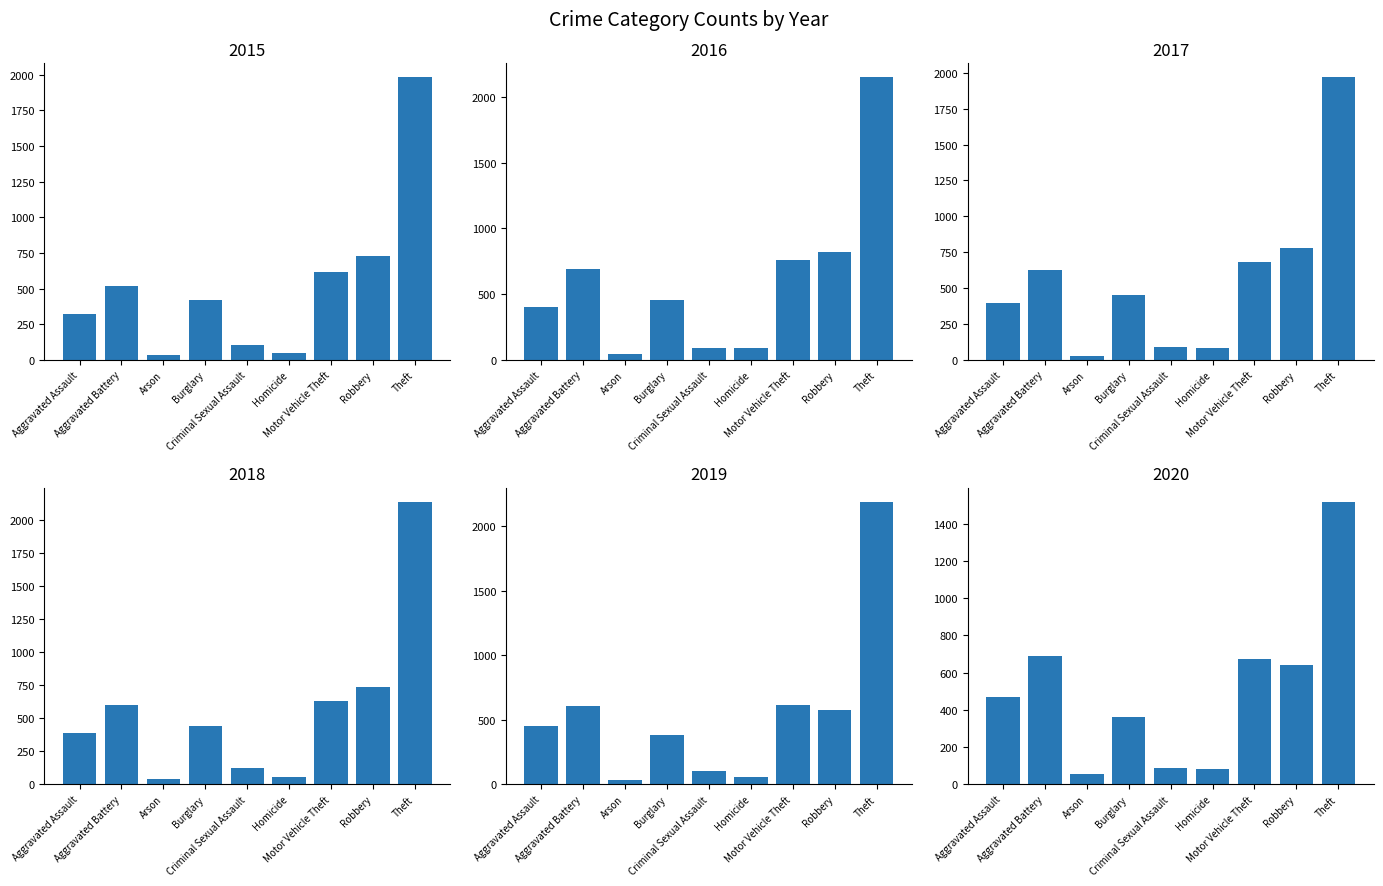

What is the sum of the 2015 values at Homicide and Aggravated Assault?

373